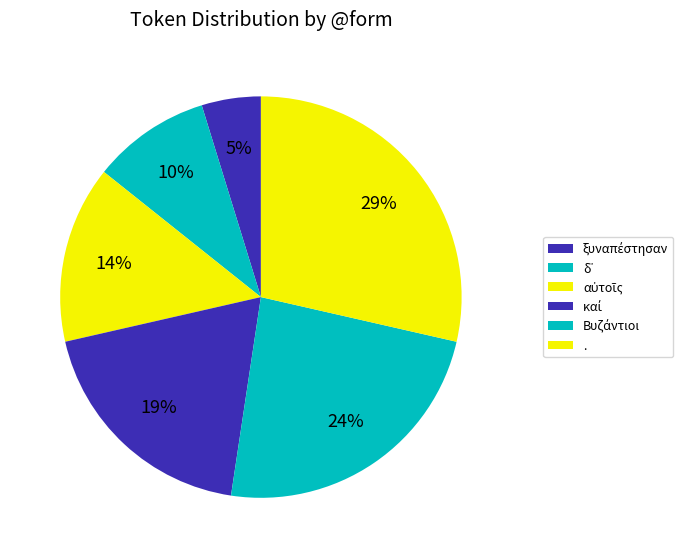

Does Βυζάντιοι represent more than half of the total?

No